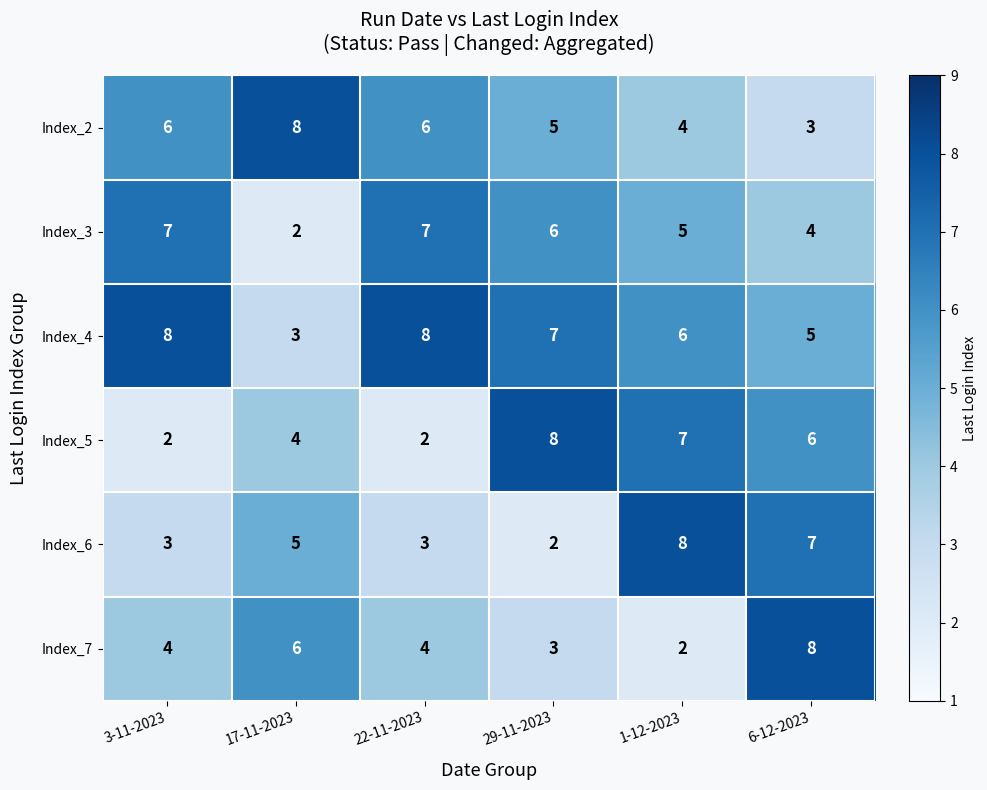

What is the sum of the Index_7 values at 22-11-2023 and 1-12-2023?

6